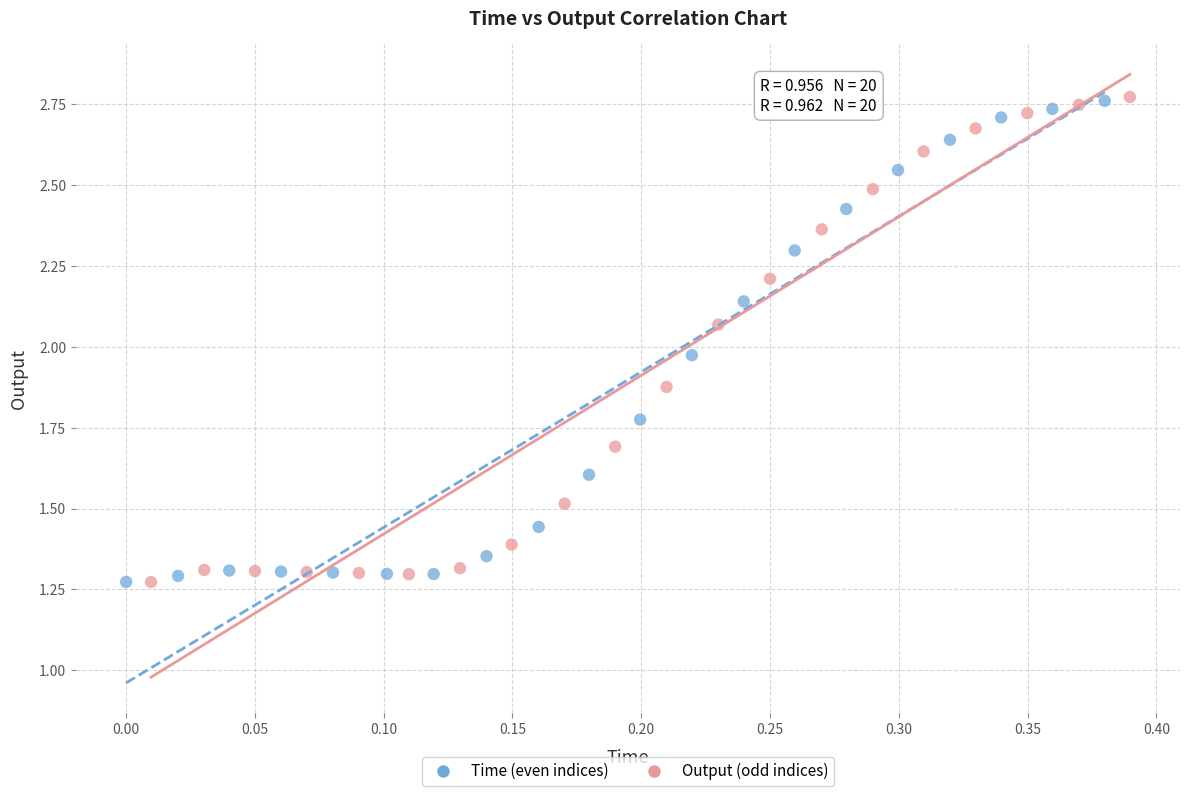

Which series has the largest Y range (max minus min)?

Output (odd indices)